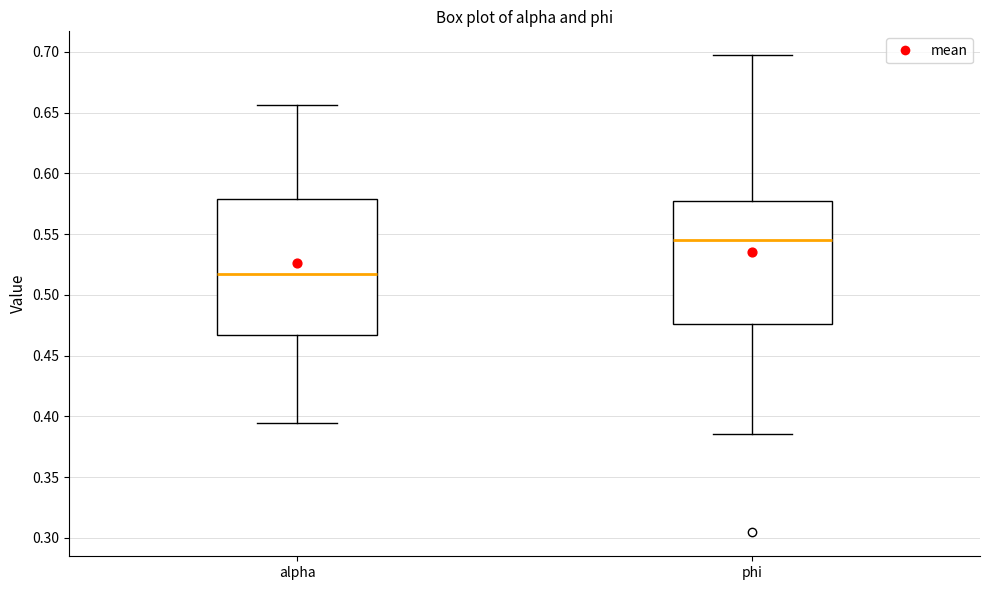

Reading left to right, transcribe this box plot: for each box, give where its median line is, the range the box spans, and where its two whiskers end, as read against the y-axis. The values are not printed on the chart, so give them approximately, as read against the axis.

alpha: median 0.520, box 0.465 to 0.580, whiskers 0.395 to 0.655
phi: median 0.545, box 0.475 to 0.575, whiskers 0.385 to 0.695